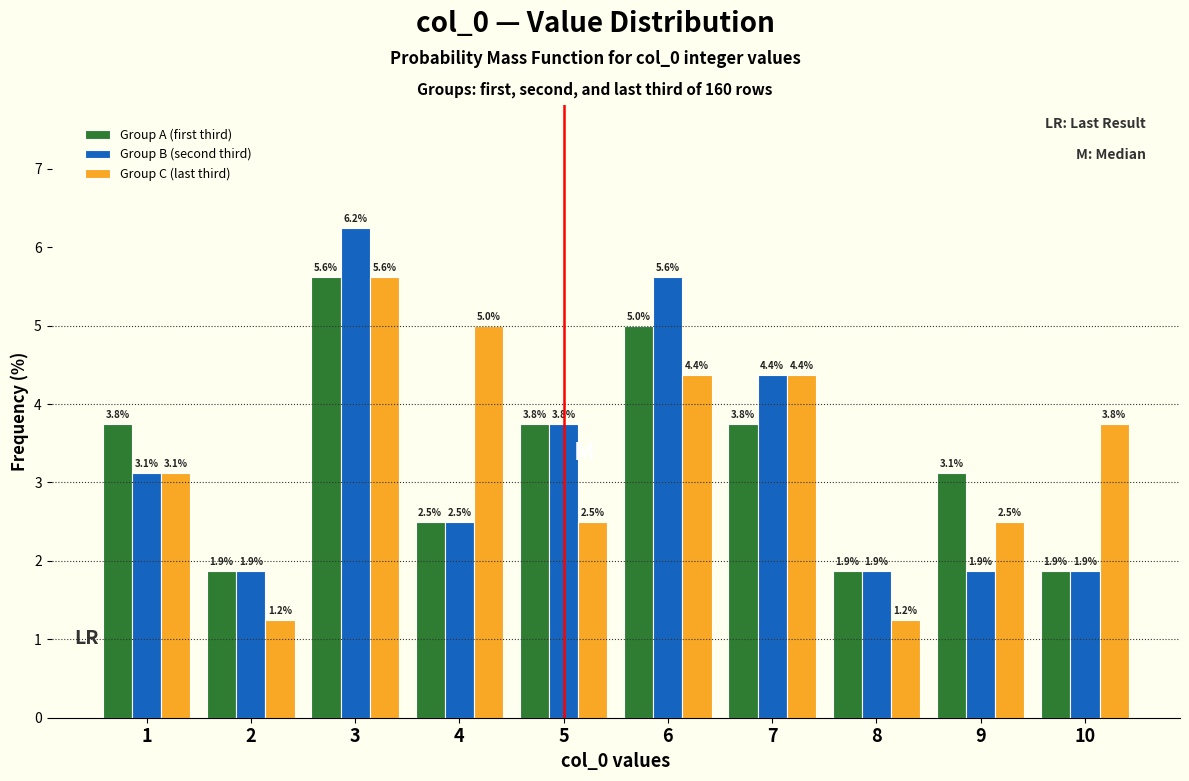

In the Group A (first third) series, which range on the x-axis has the tallest bar?

2.5 to 3.5